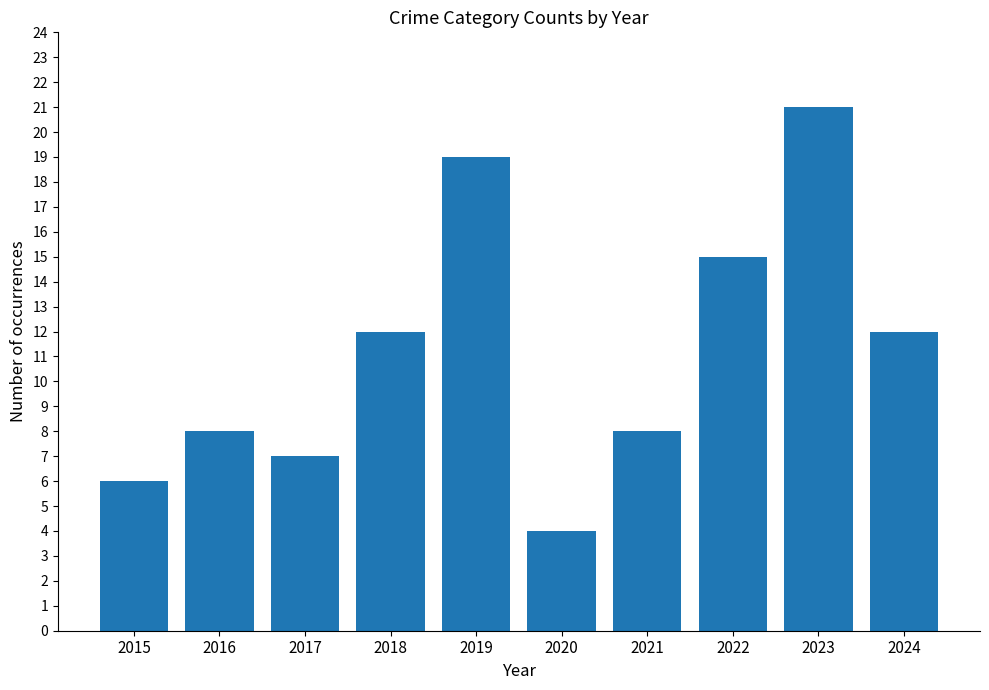

Which label corresponds to the smallest value in the chart?

2020